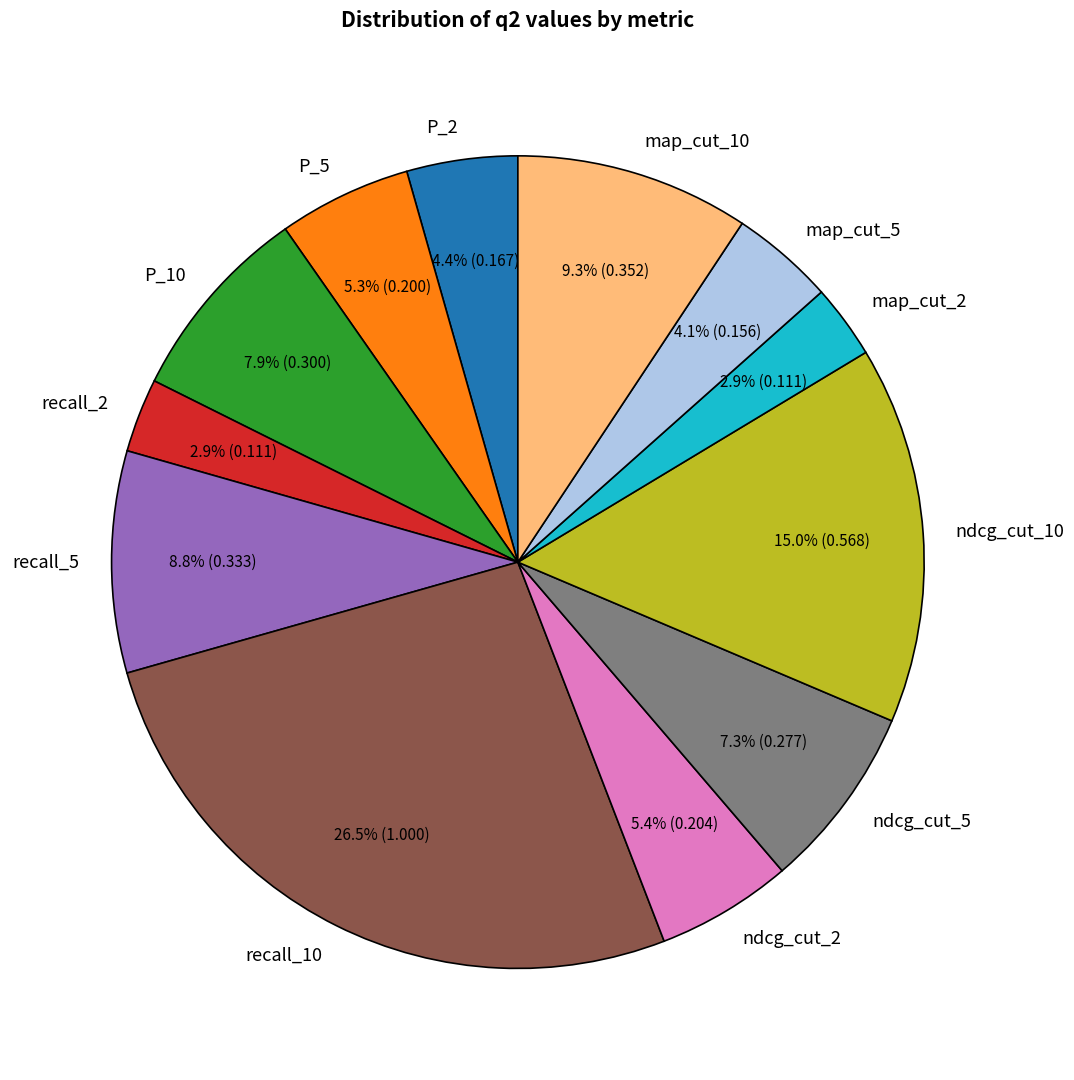

To the nearest percent, what is the difference between the largest and smallest slice percentages?

24%